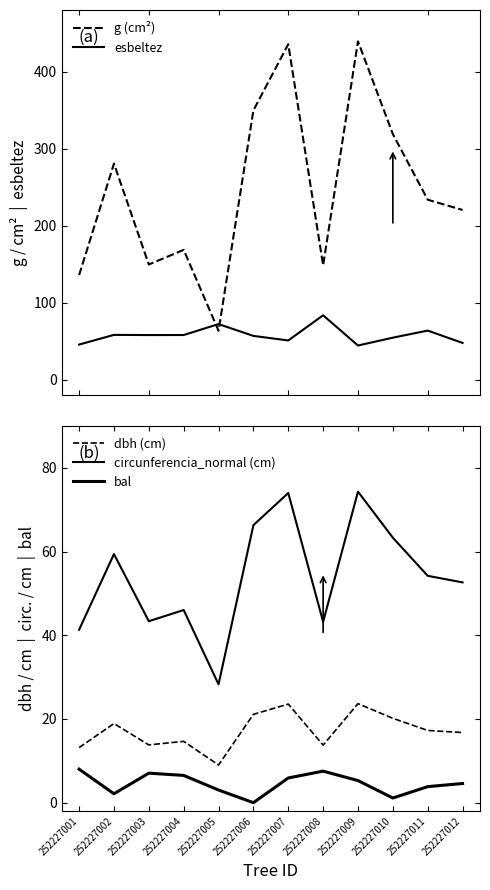

Which series has the widest spread of values?

g (cm²)